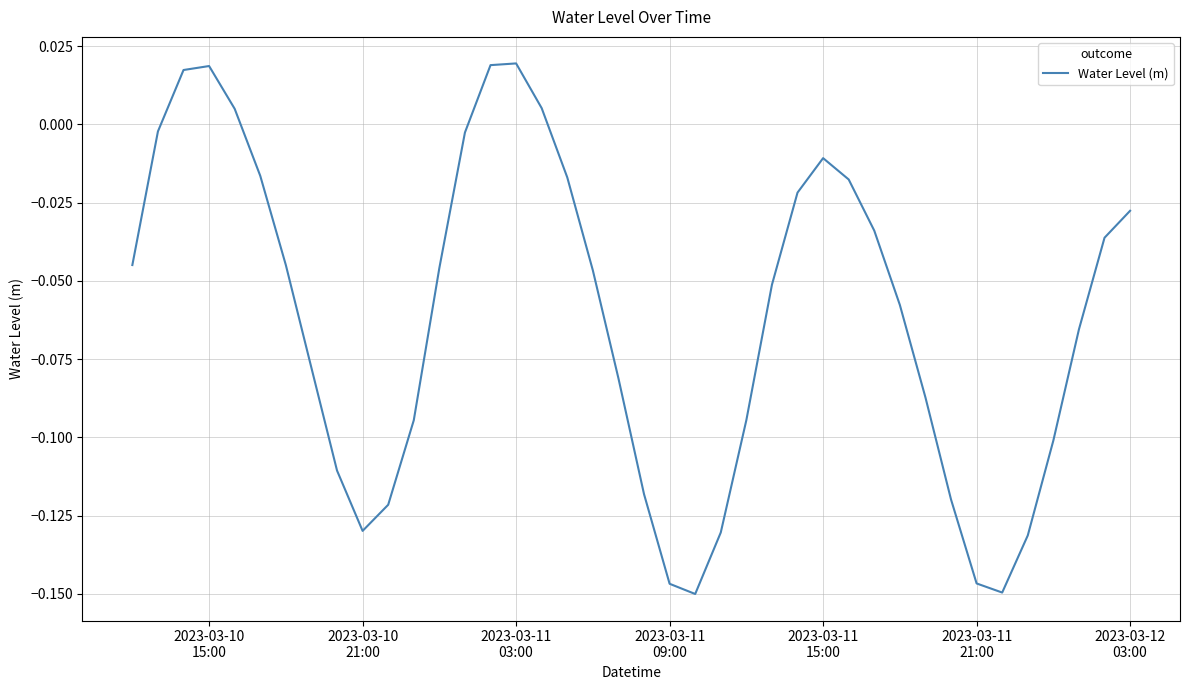

What is the sum of all values?

-2.5